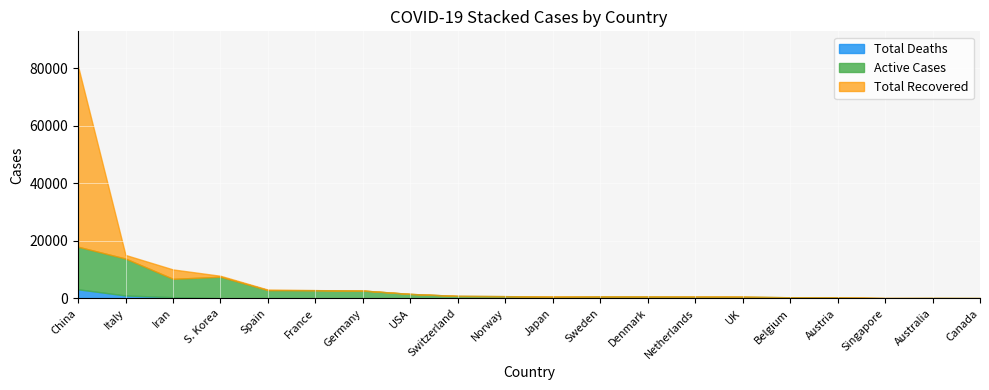

Rank the series at Australia from lowest to highest value.

Total Deaths, Total Recovered, Active Cases